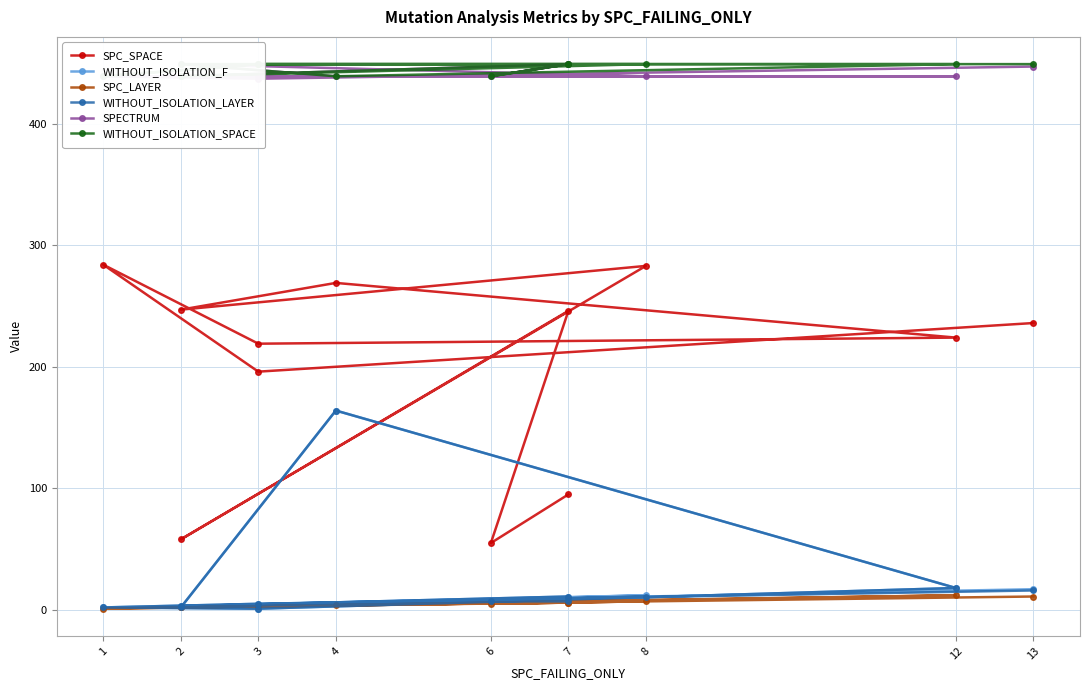

How many interior local valleys does the SPECTRUM series have?

2